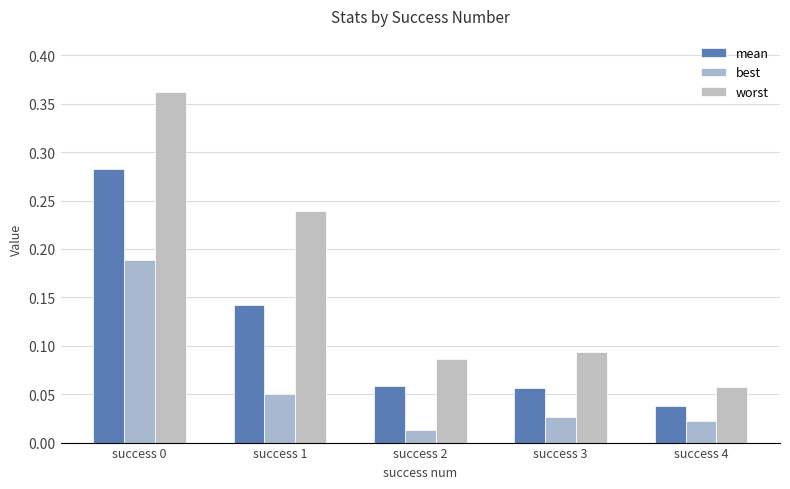

Which series has the largest total across all categories?

worst